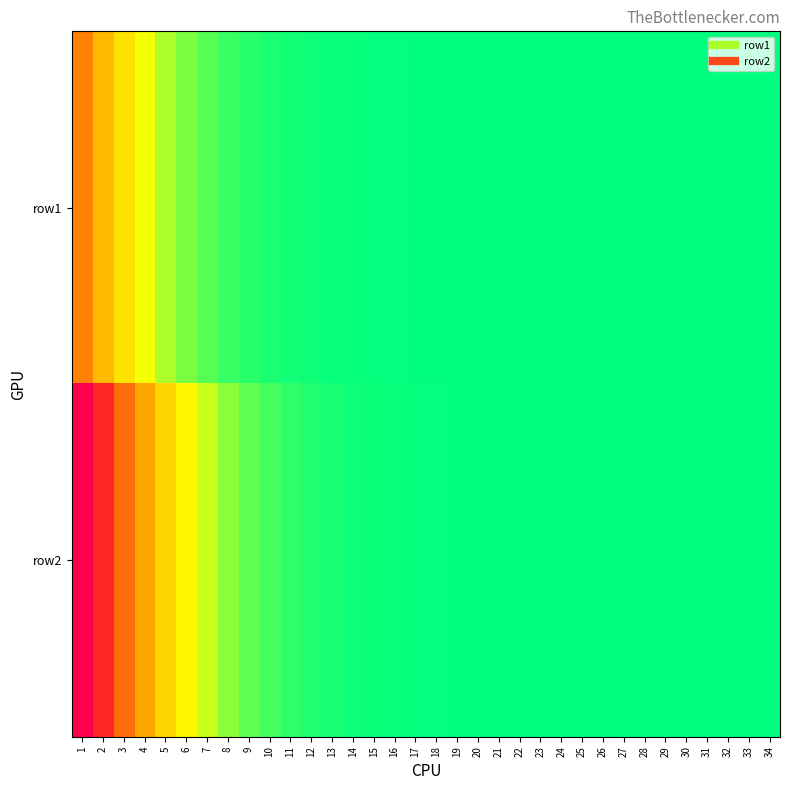

What is the total value across all series at 19?

175